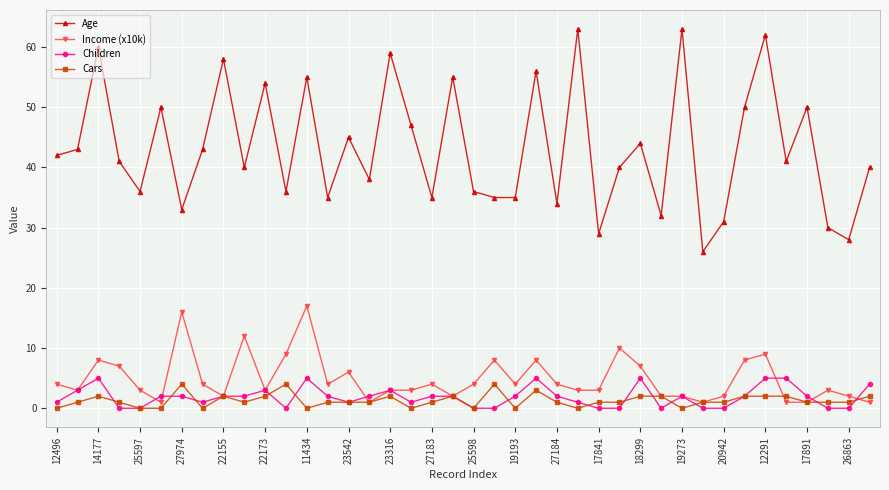

At how many categories does at least one series exceed 23?

40